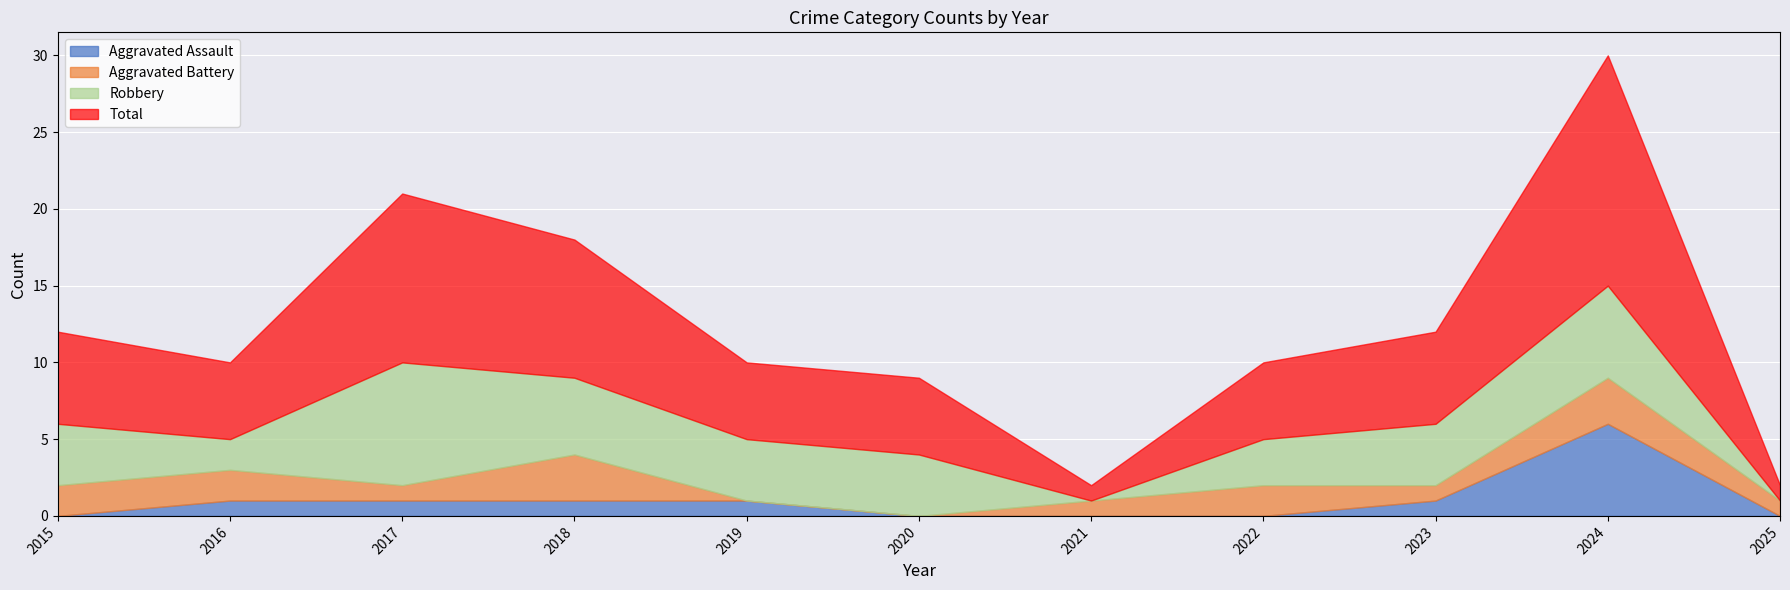

Count the number of categories in the chart.

11